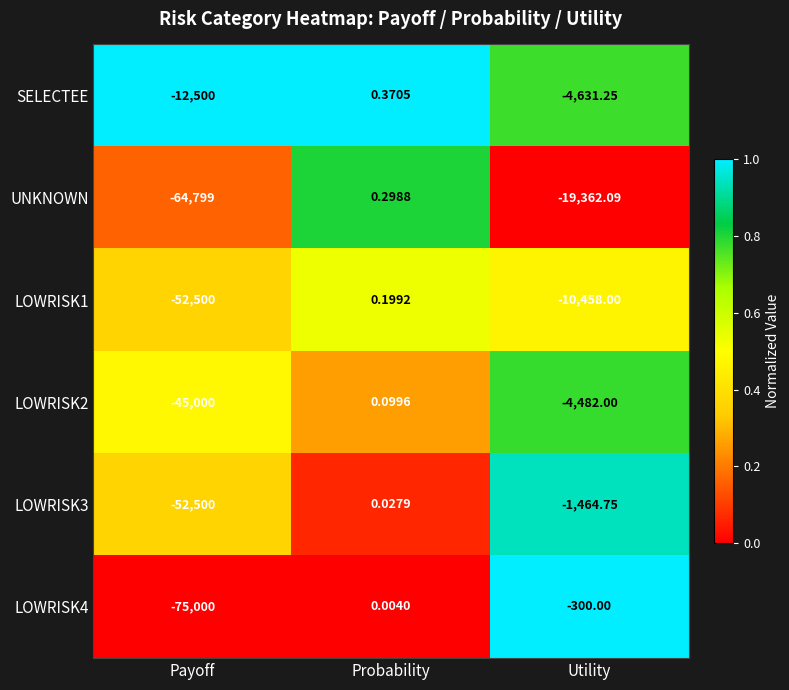

Rank the categories by UNKNOWN value from highest to lowest.

Probability, Utility, Payoff